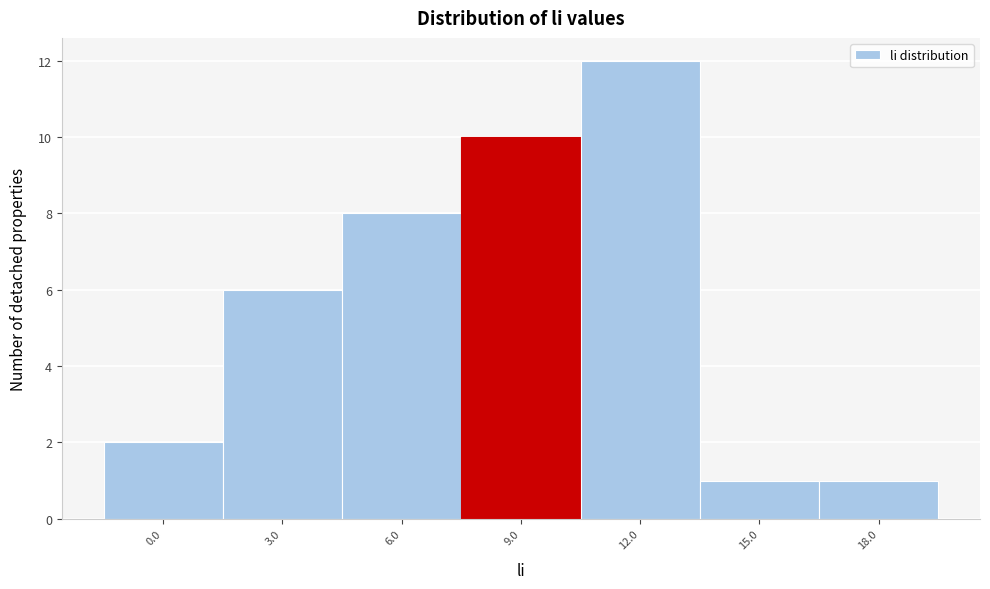

Reading left to right, transcribe all the data shown in this chart.

2	6	8	10	12	1	1